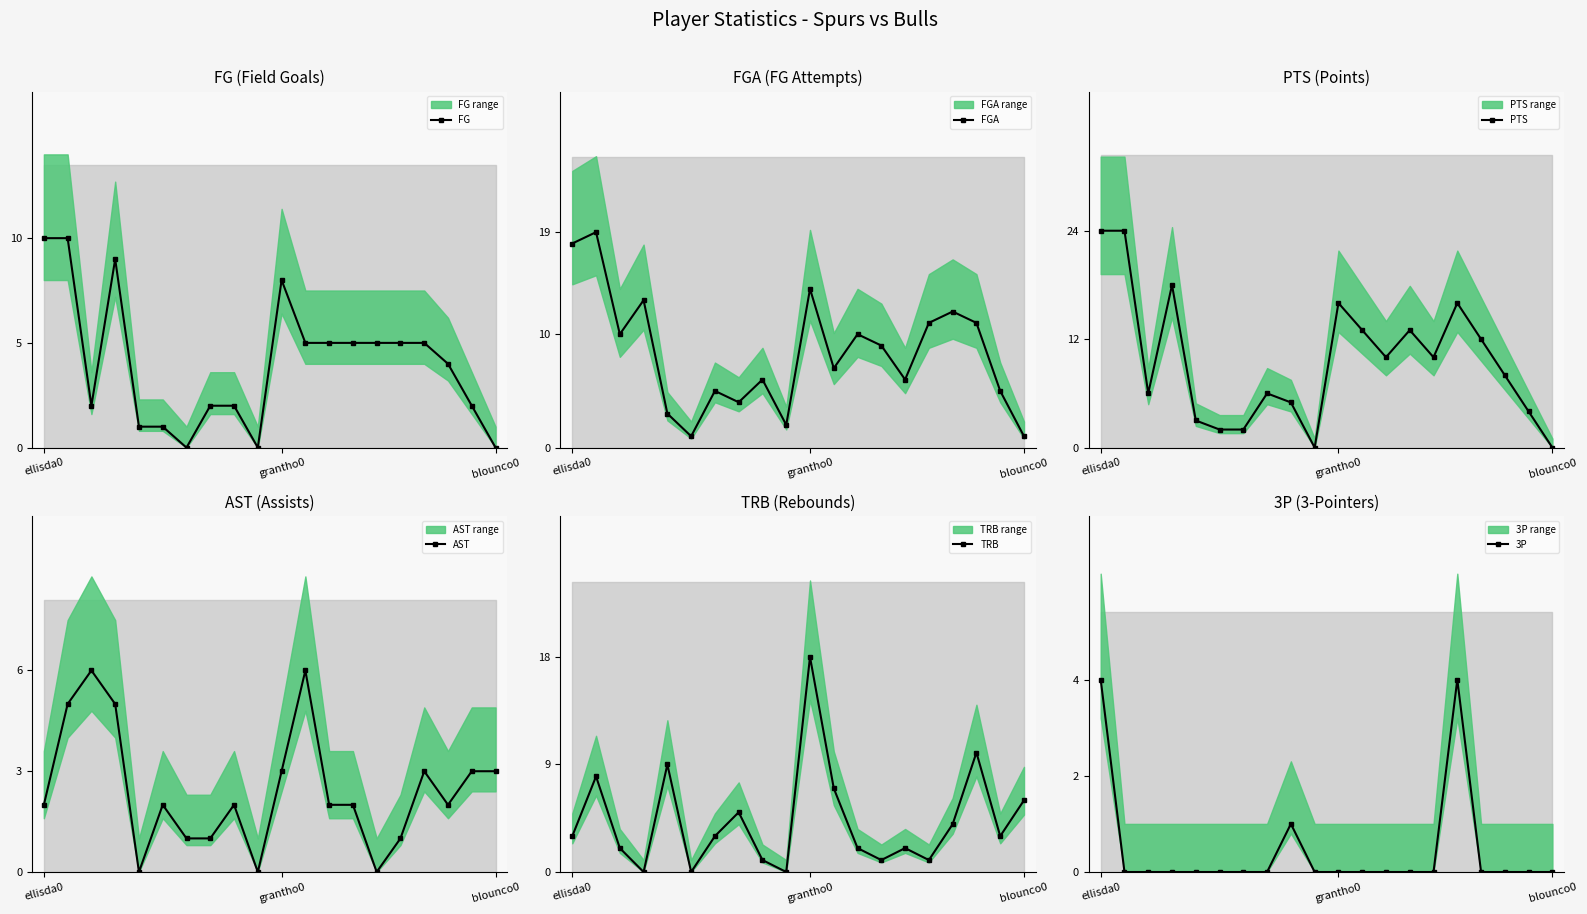

True or false: 3P and PTS intersect in this chart.

False